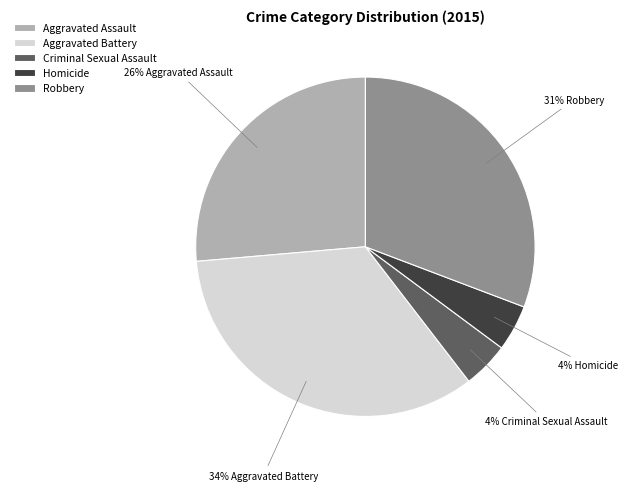

Combined, do Homicide and Robbery account for over 50%?

No